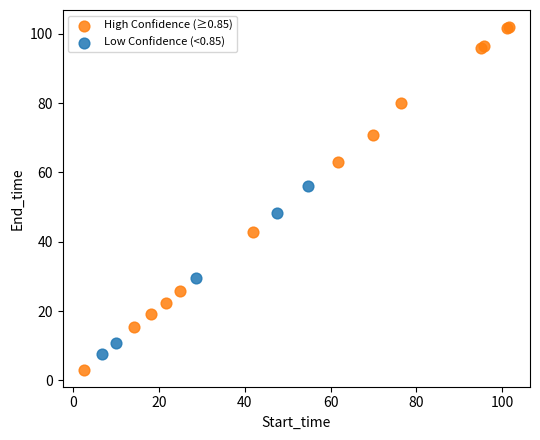

Which series reaches the minimum Y coordinate?

High Confidence (≥0.85)